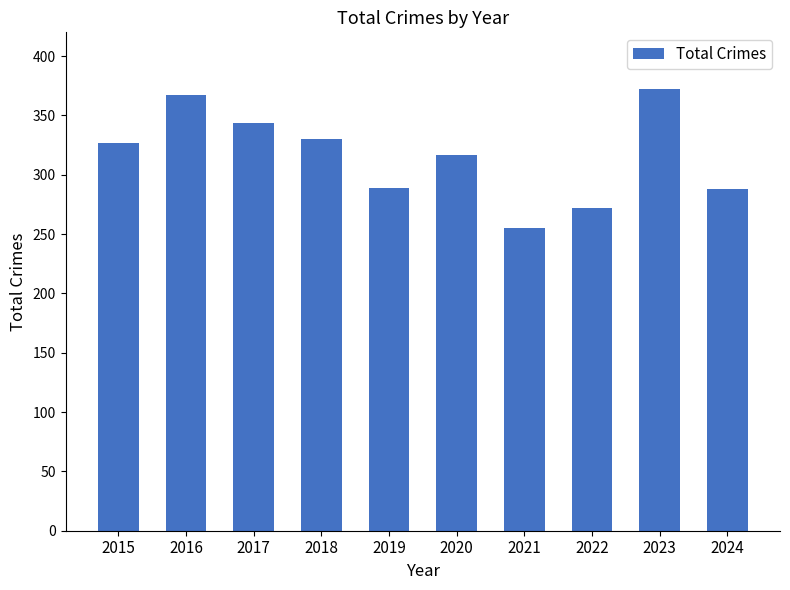

What is the value of the 1st bar from the left?

327